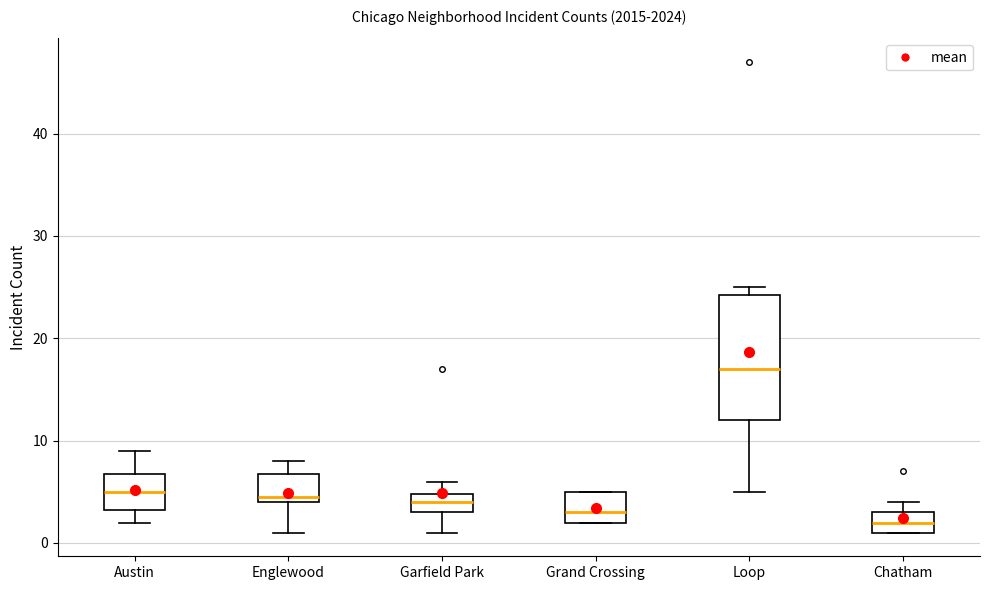

Comparing the boxes themselves (not the whiskers), which one is the tallest?

Loop